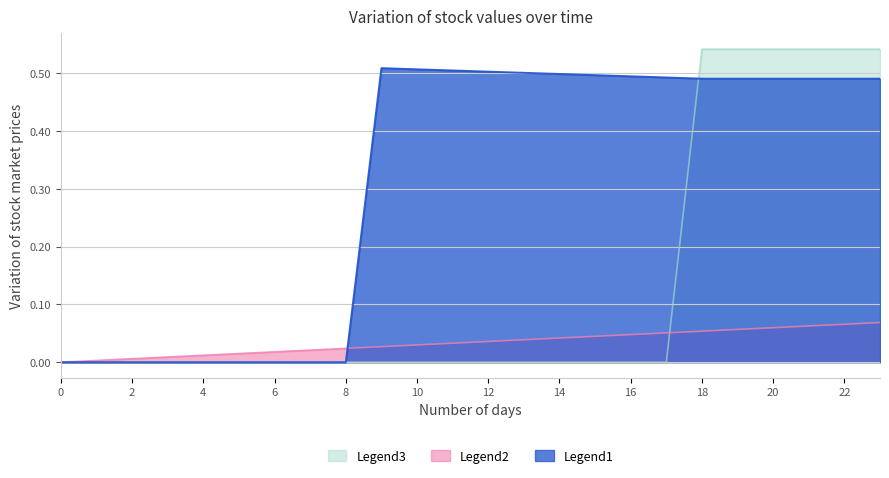

Rank the series by their maximum value, from lowest to highest.

Legend2, Legend1, Legend3